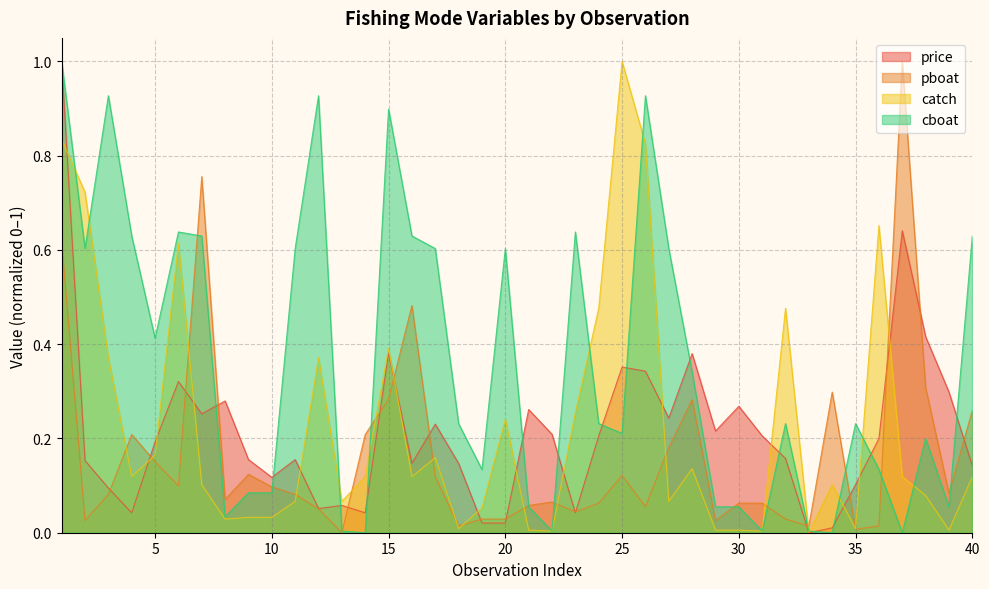

True or false: pboat and price cross at least once.

True